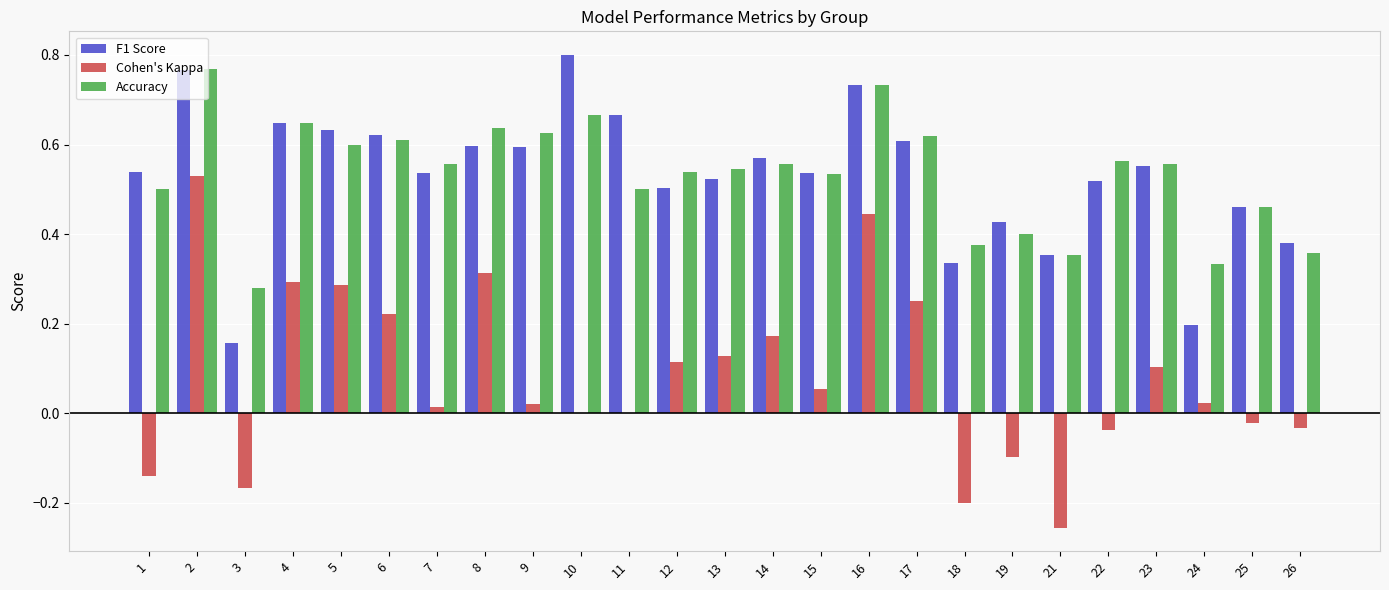

Where does the Cohen's Kappa series first go above 0?

2